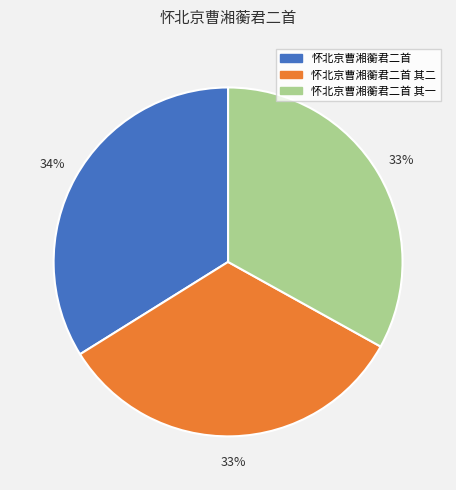

Do 怀北京曹湘蘅君二首 其二 and 怀北京曹湘蘅君二首 其一 together represent more than half of the pie?

Yes